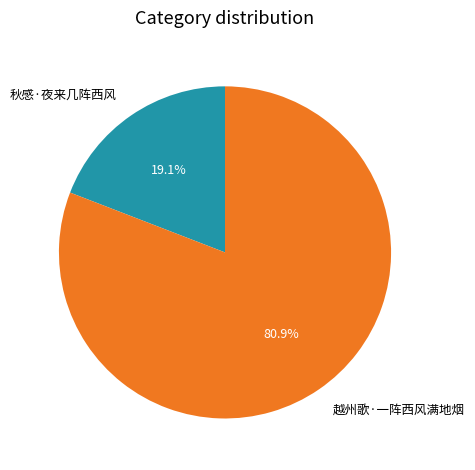

To the nearest percent, what is the average slice percentage?

50%